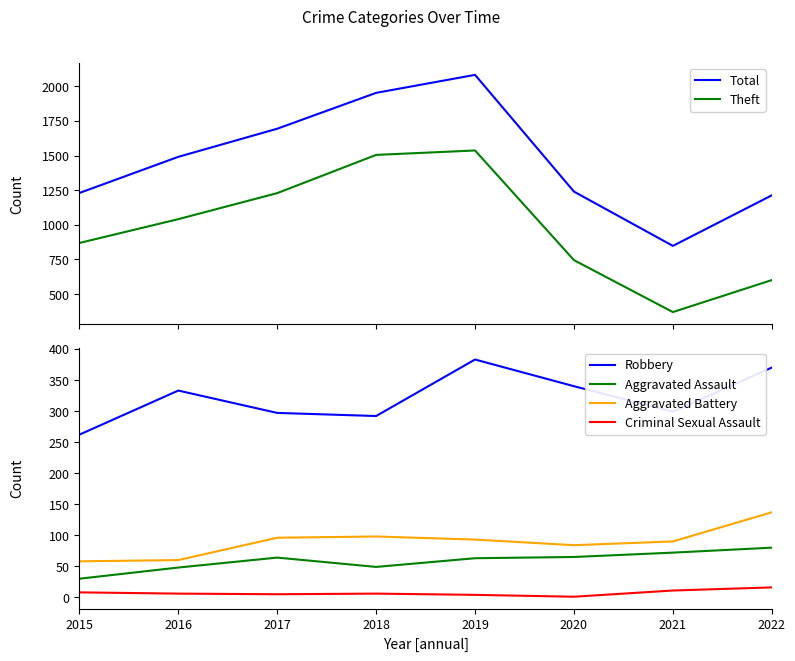

Reading left to right, extract all data points from this chart.

Total: 2015=1230	2016=1491	2017=1694	2018=1953	2019=2083	2020=1240	2021=848	2022=1213
Theft: 2015=869	2016=1041	2017=1229	2018=1505	2019=1537	2020=745	2021=370	2022=601
Robbery: 2015=262	2016=333	2017=297	2018=292	2019=383	2020=340	2021=299	2022=370
Aggravated Assault: 2015=30	2016=48	2017=64	2018=49	2019=63	2020=65	2021=72	2022=80
Aggravated Battery: 2015=58	2016=60	2017=96	2018=98	2019=93	2020=84	2021=90	2022=137
Criminal Sexual Assault: 2015=8	2016=6	2017=5	2018=6	2019=4	2020=1	2021=11	2022=16